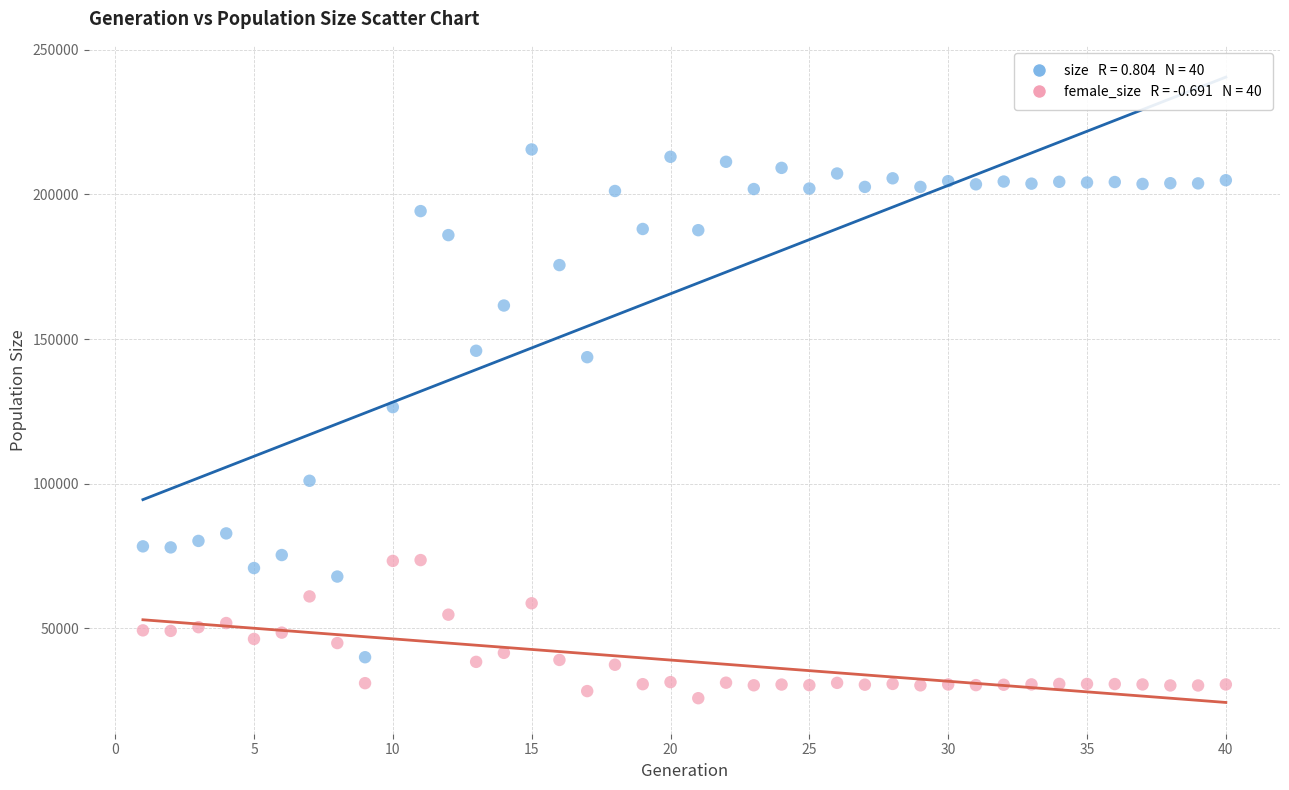

Across all data points, what is the range of Y values (max minus min)?

189716